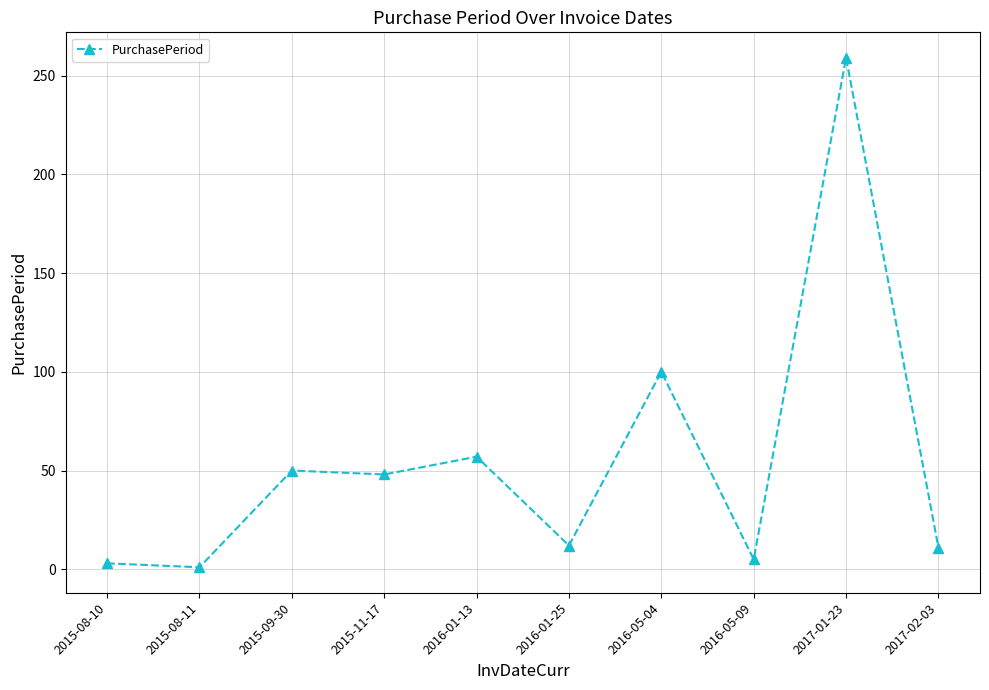

How many distinct data groups are displayed?

1